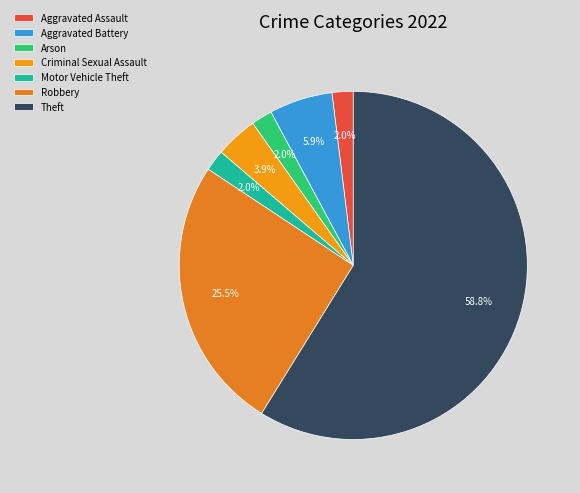

Does Theft represent more than half of the total?

Yes